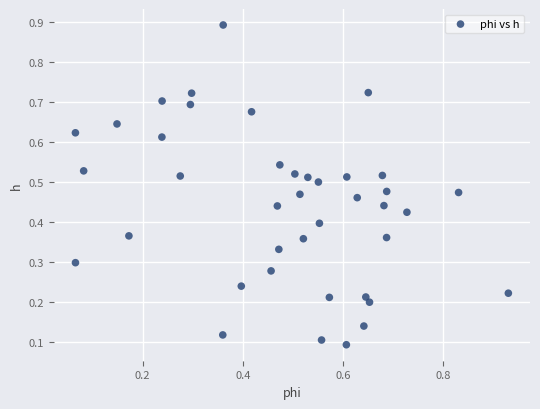

What is the range of Y values (max minus min)?

0.8